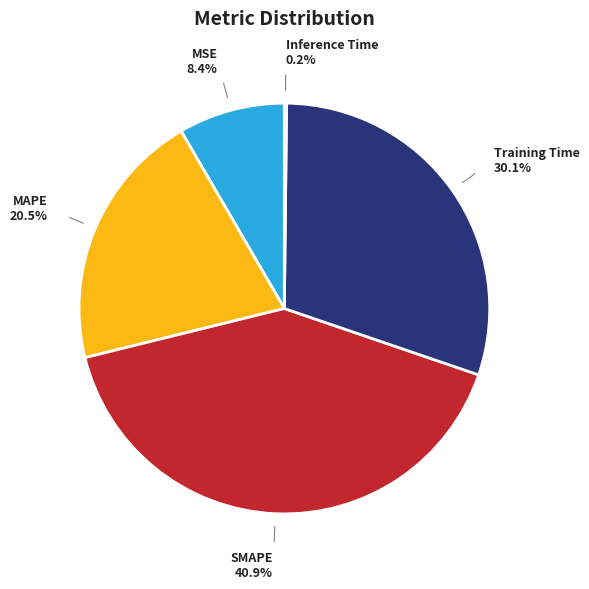

What portion of the pie excludes MAPE?

79.5%